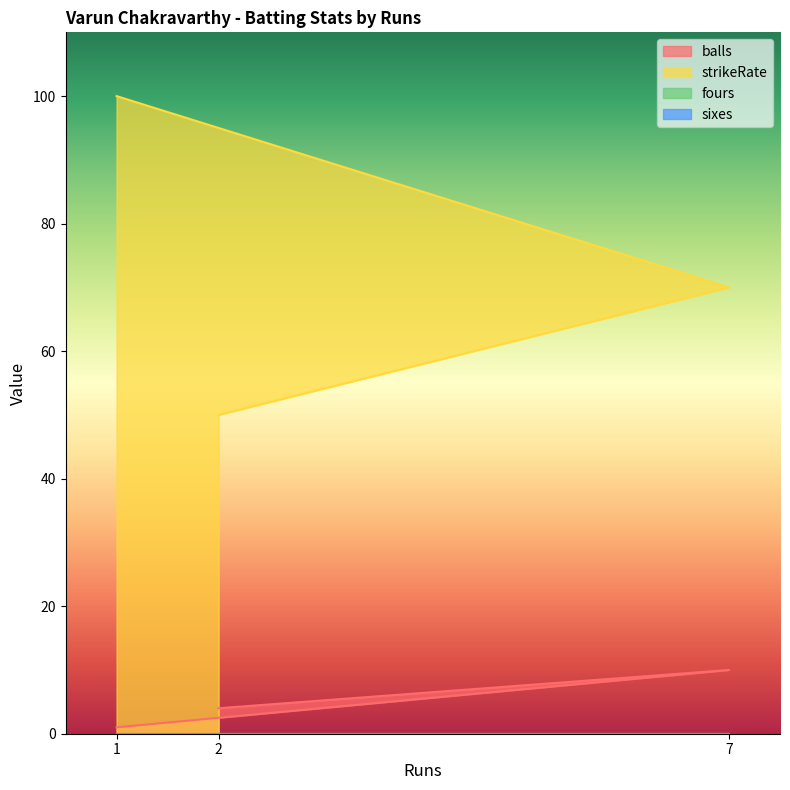

Is it true that balls equals 4 at 2?

True